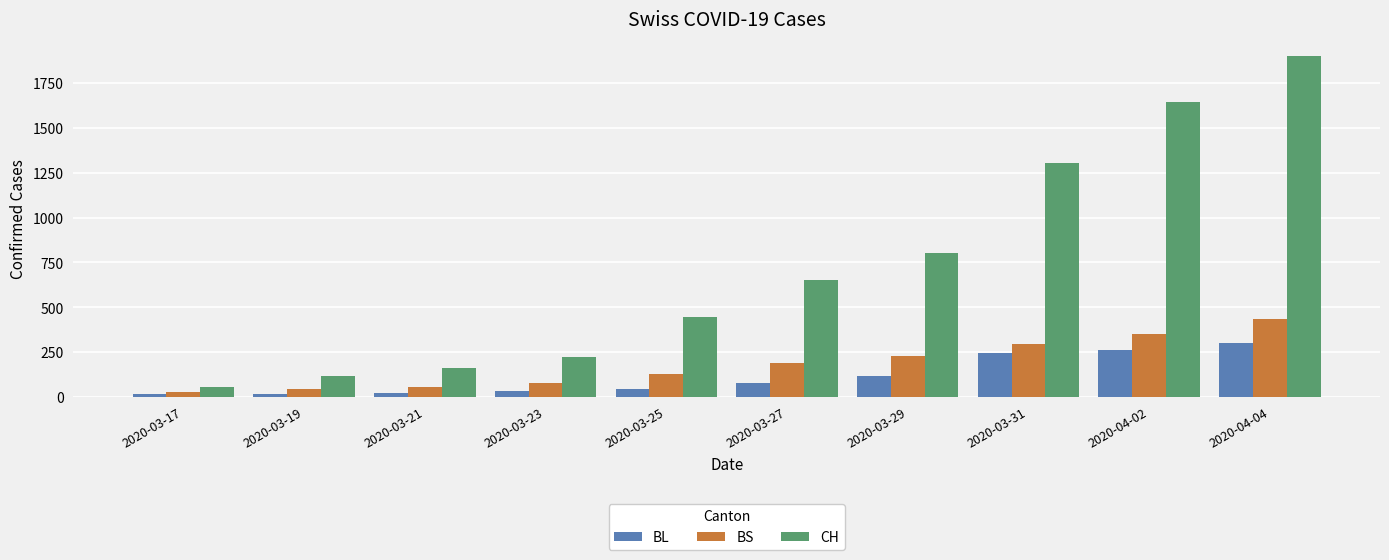

Does the chart contain any negative values?

No